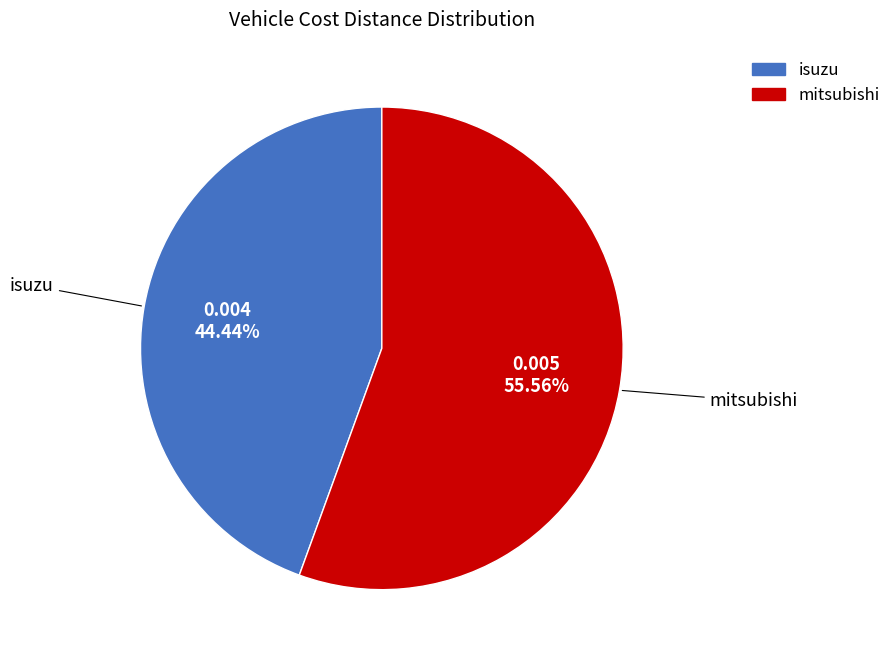

What portion of the pie excludes isuzu?

55.6%